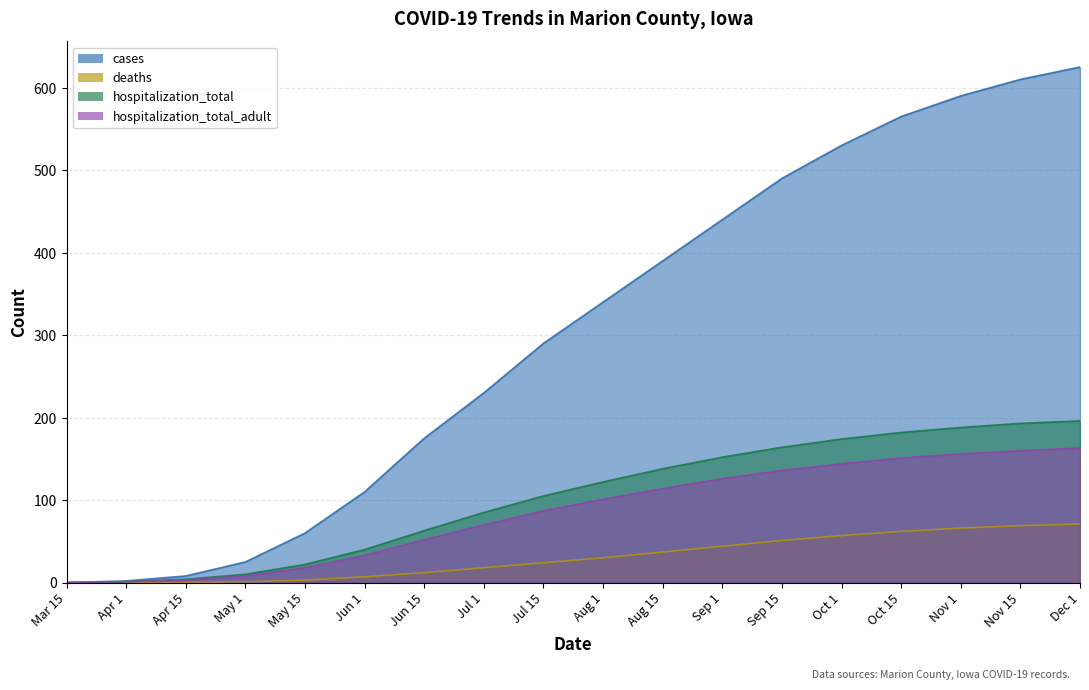

Count the number of data series in this chart.

4